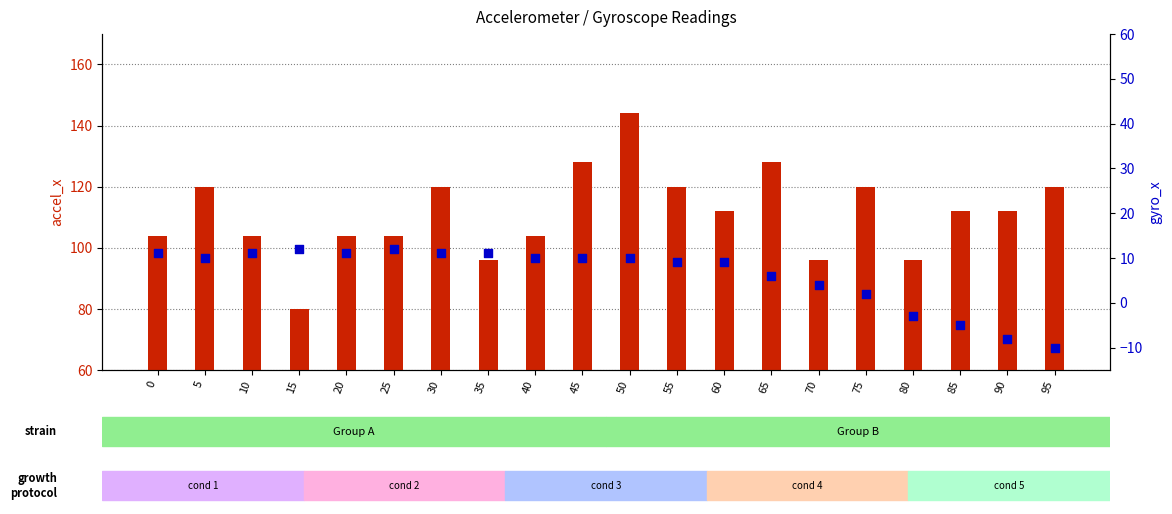

What is the total value across all series at 45?

138